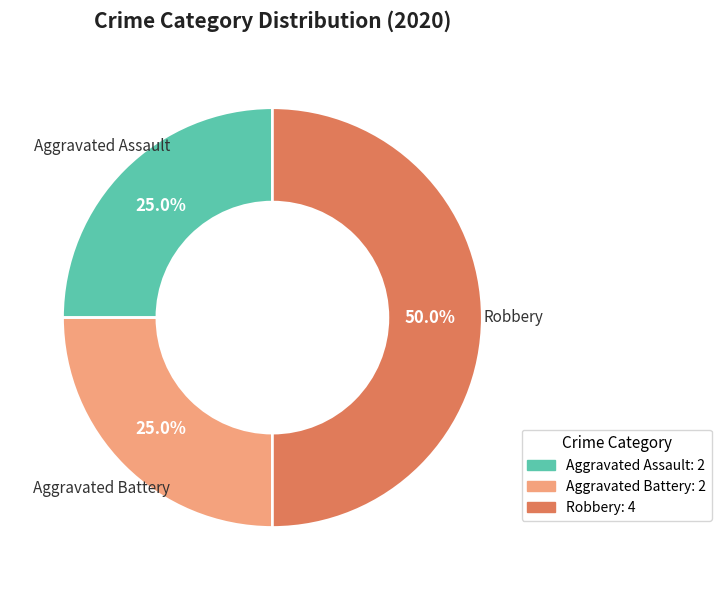

How many segments does this pie chart have?

3